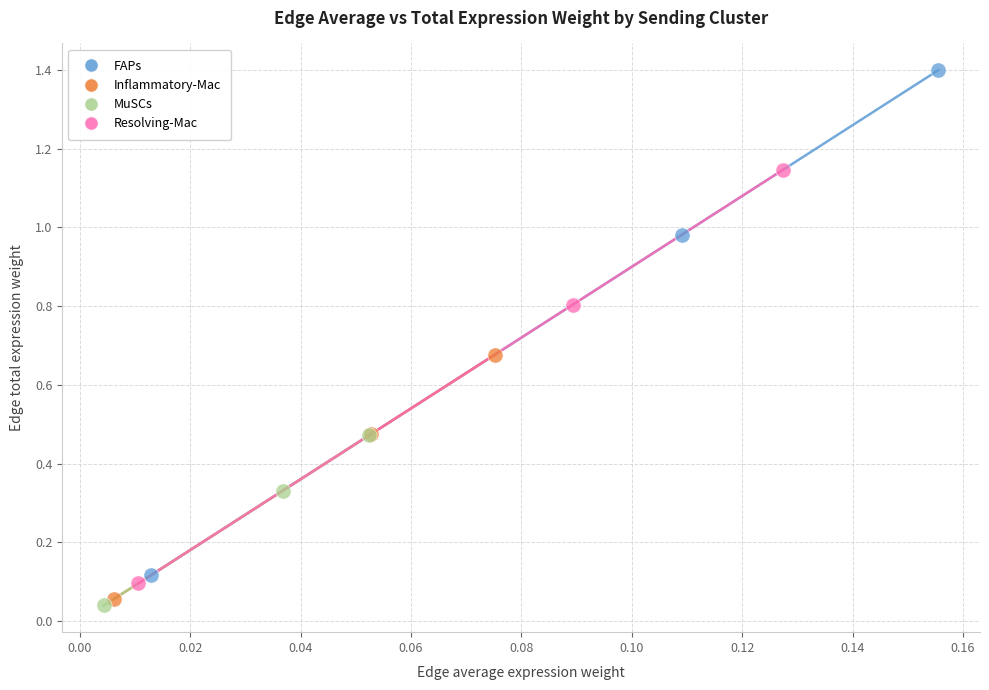

Which series contains the highest Y value?

FAPs